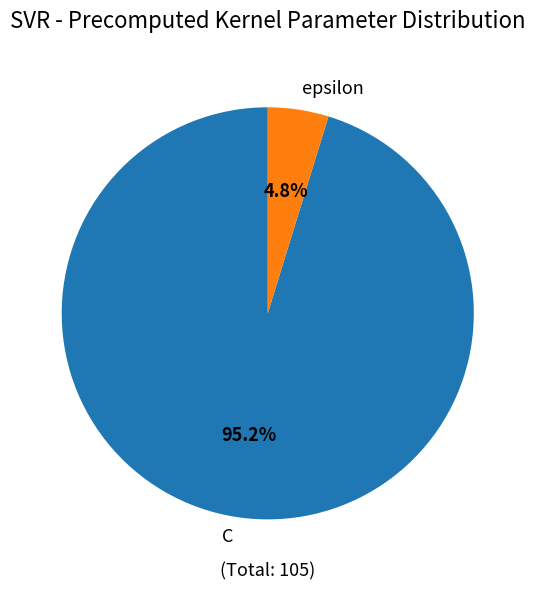

What is the largest slice in the pie chart?

C